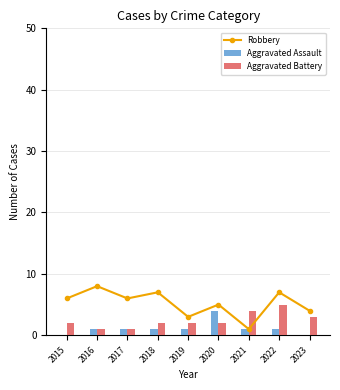

What is the value of the Robbery bar at the 4th from the left?

7